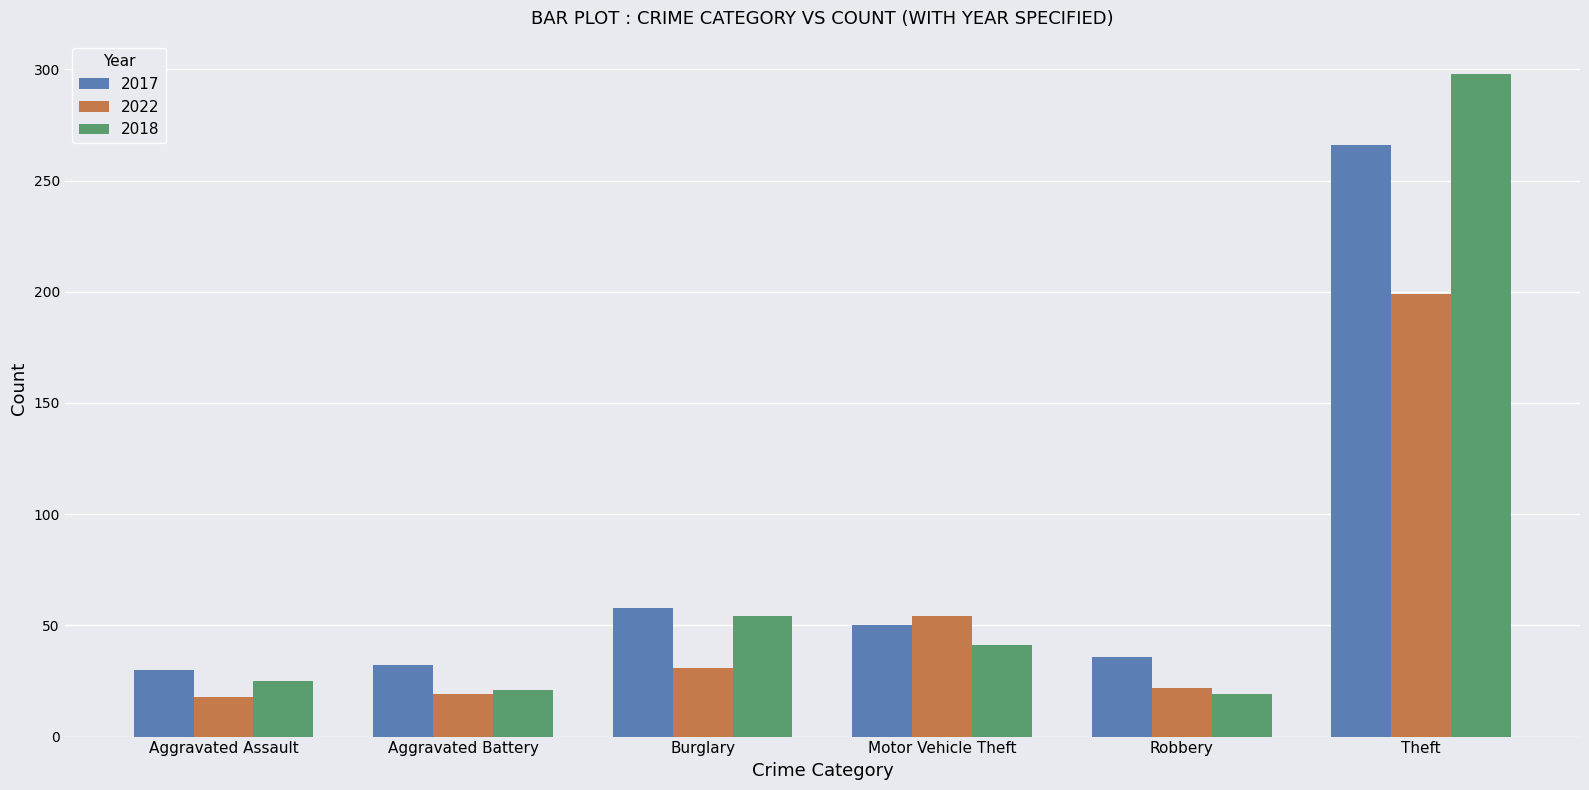

What is the difference between the second highest and minimum values in the 2017 series?

28